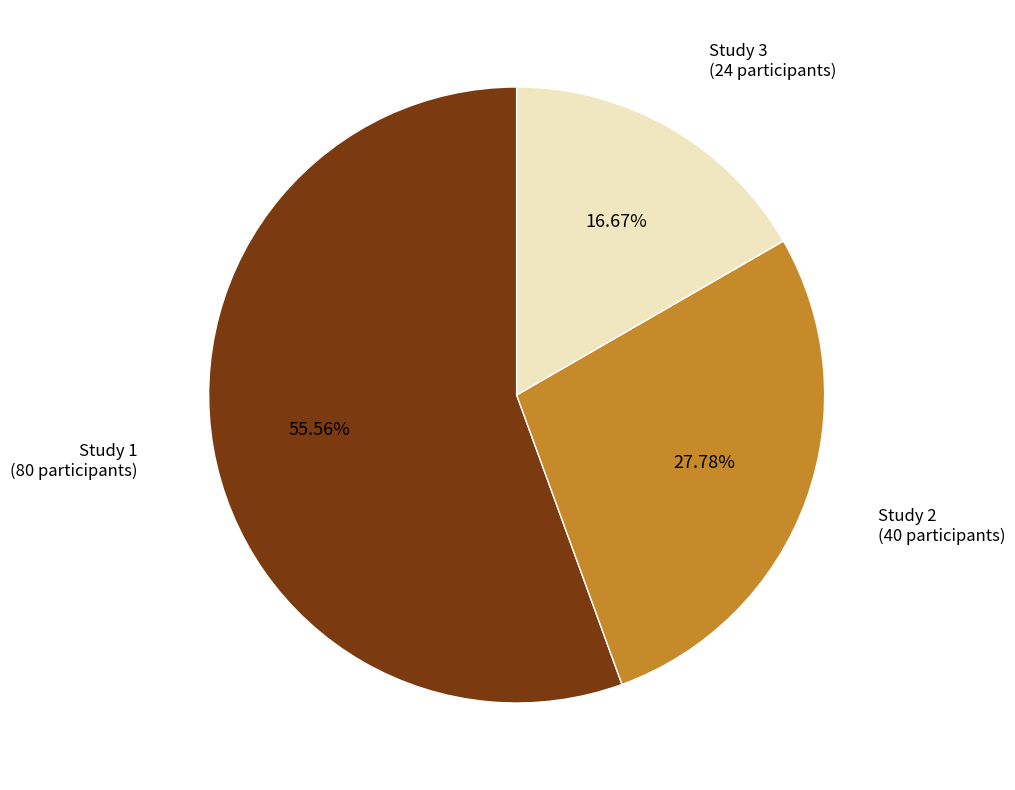

True or false: Study 3 accounts for 17% of the total.

True